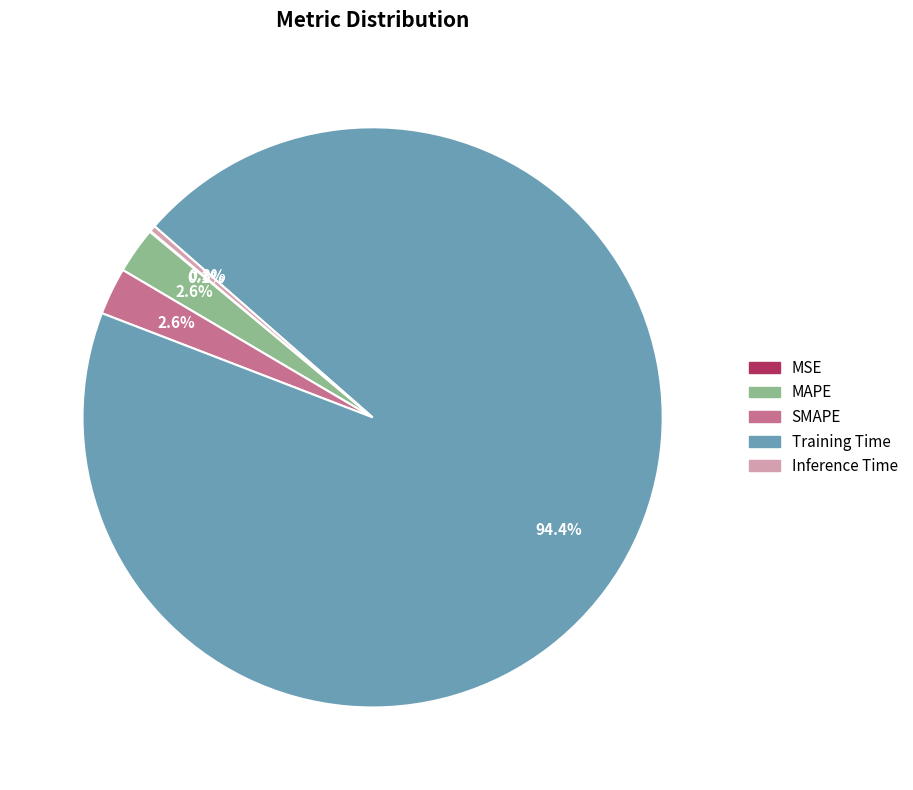

Is it true that Training Time is 81% of the pie?

False